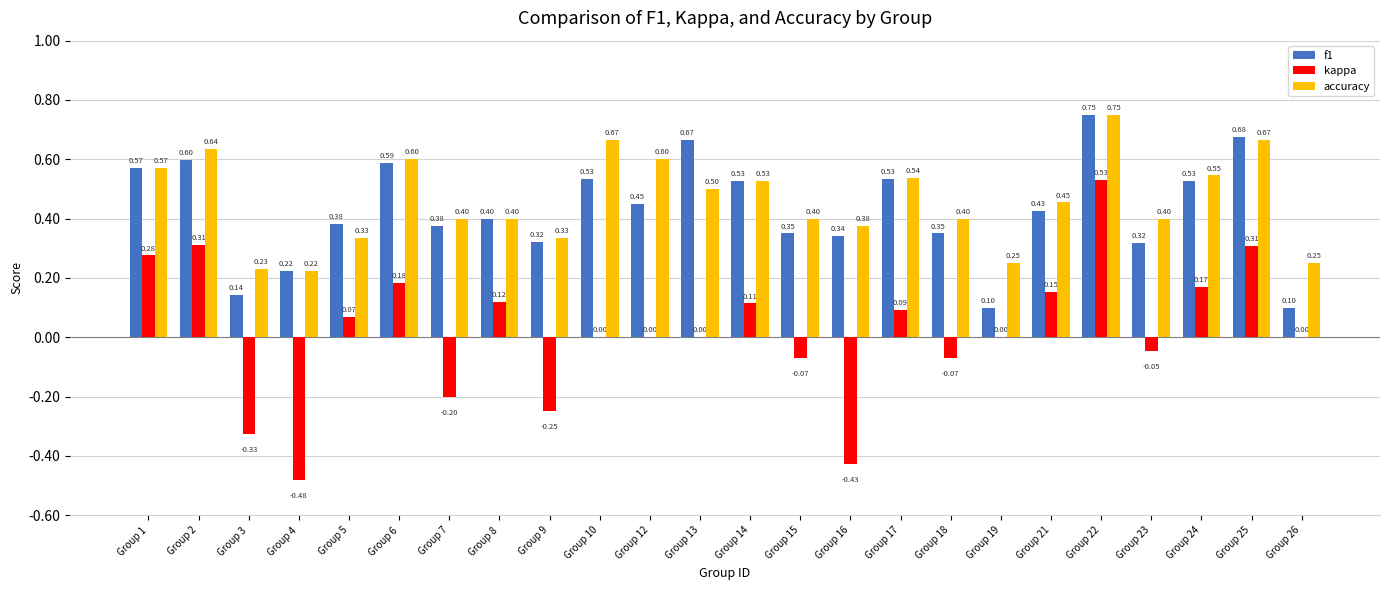

Which series has the largest range (max minus min)?

kappa